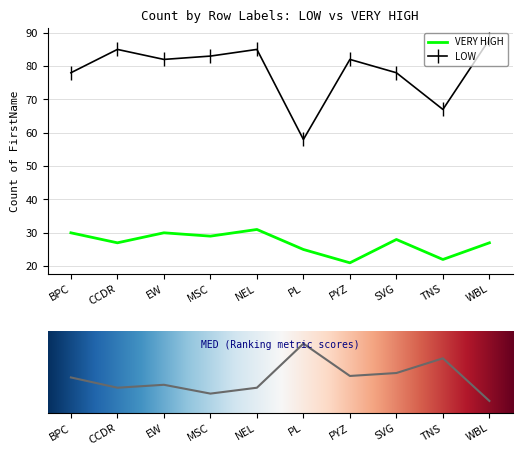

What is the spread (max minus min) of values at PL?

33